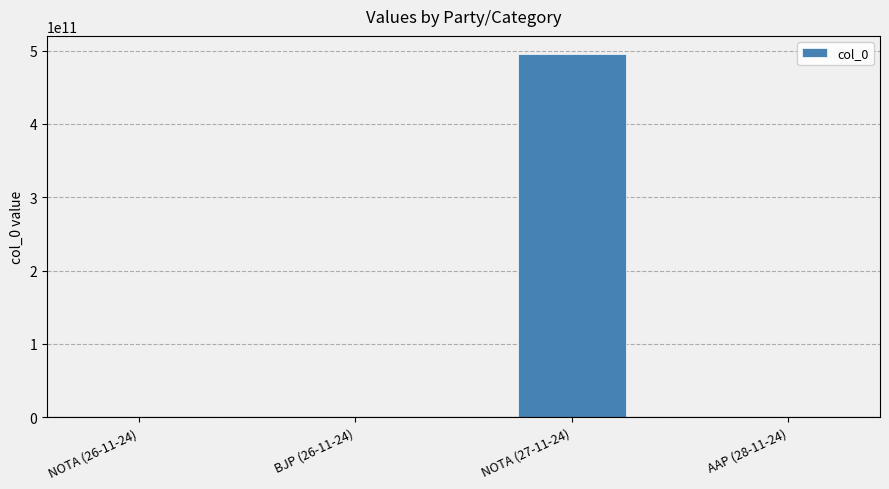

What is the sum of all values?

495334283463